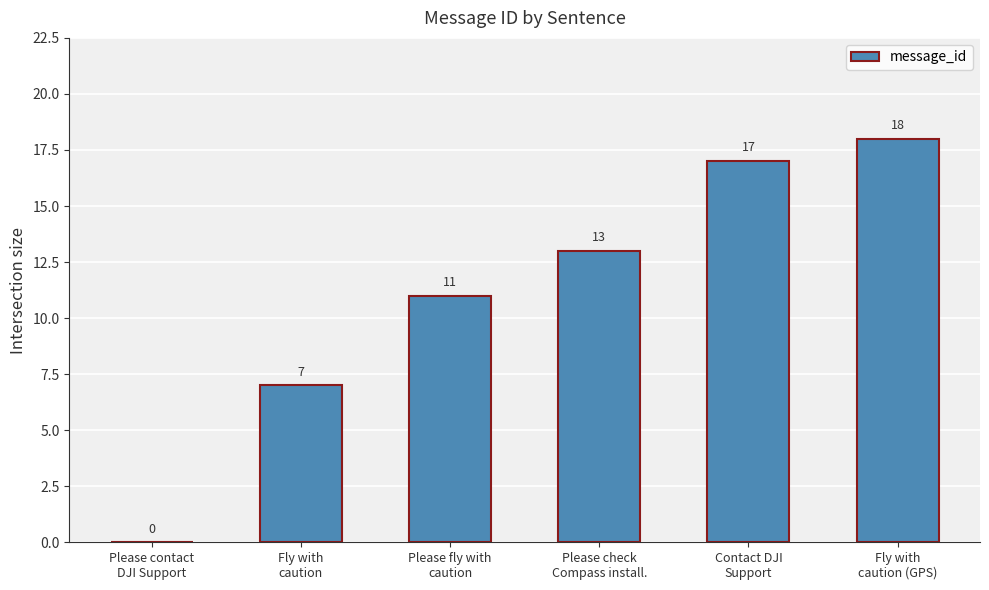

The value at Fly with
caution (GPS) is 28. True or false?

False